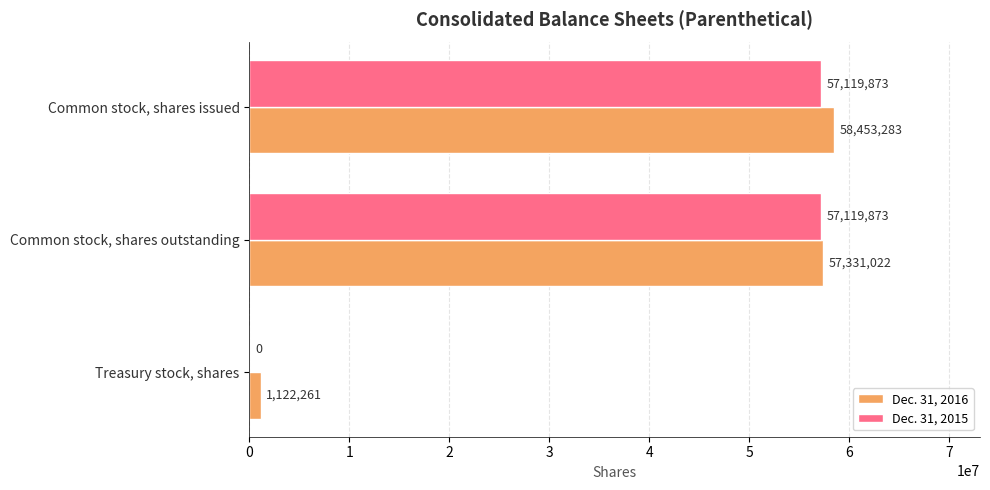

Between Common stock, shares issued and Treasury stock, shares, which series saw the biggest shift?

Dec. 31, 2016